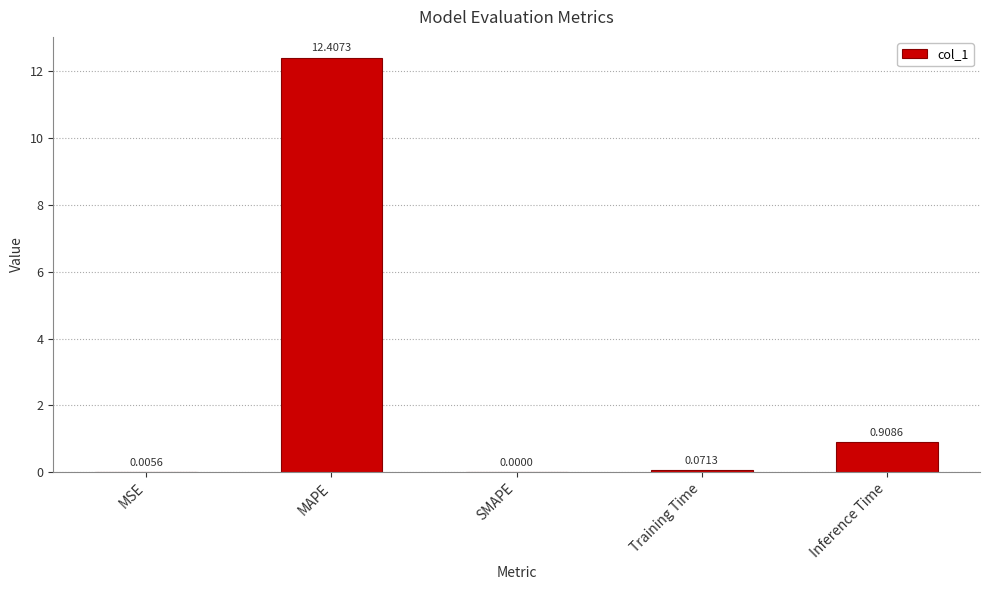

True or false: the data shows 12.4 at MAPE.

True